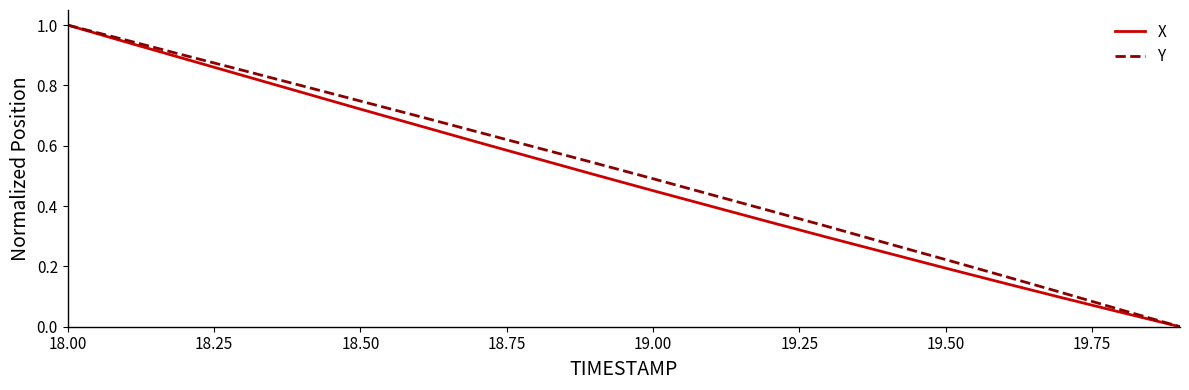

What is the sum of all Y values?

10.2